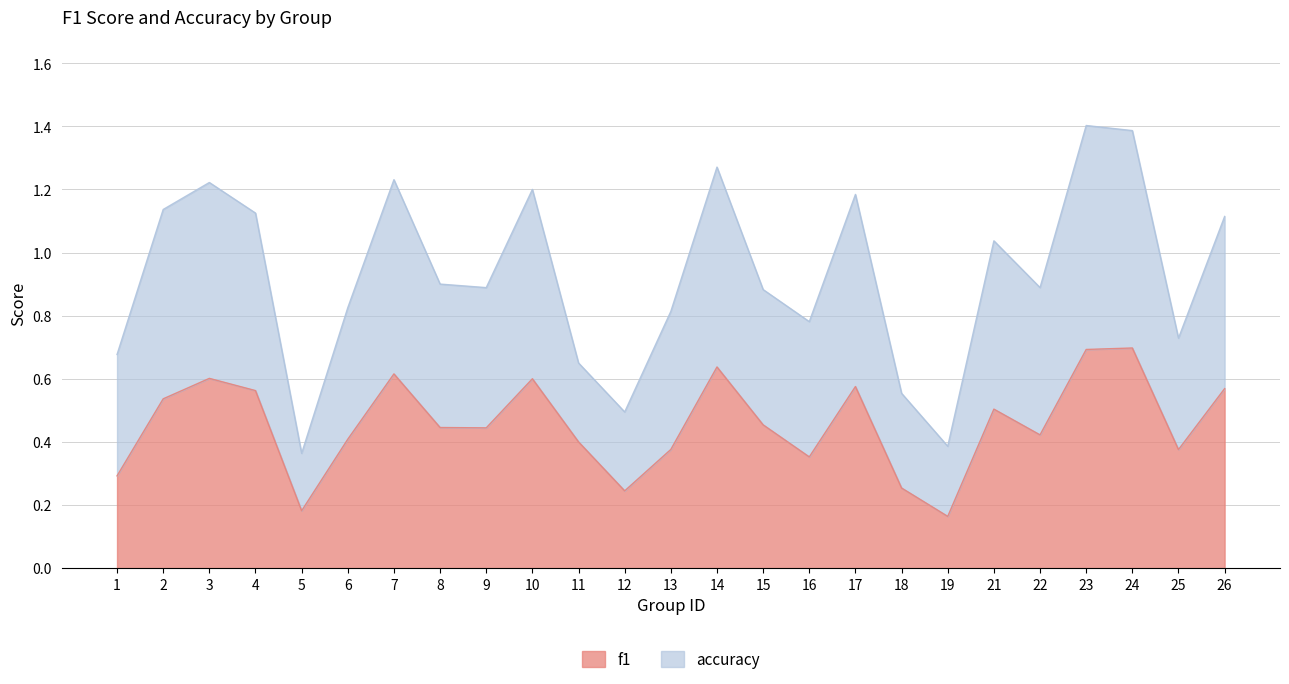

At which category does the chart reach its peak across all series?

23